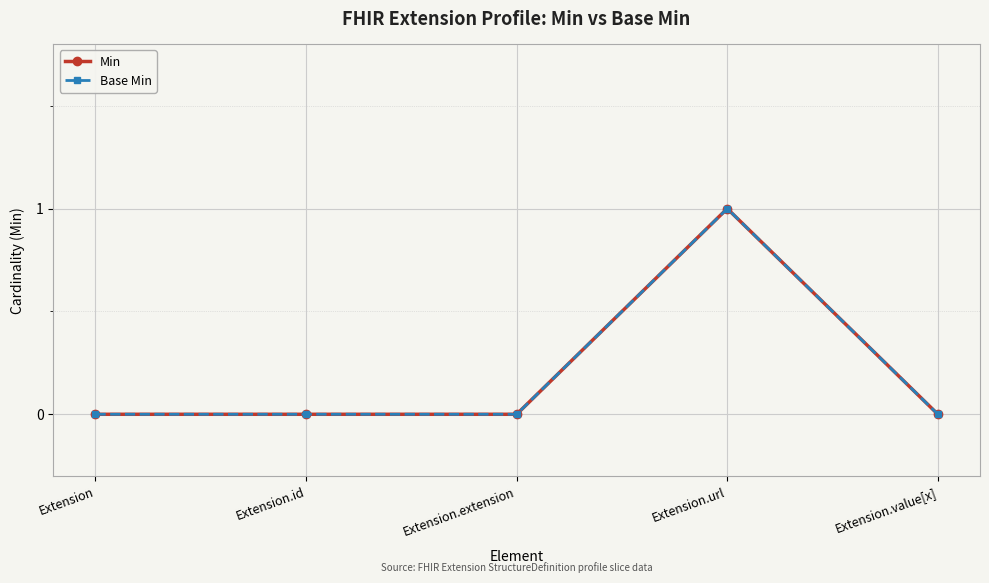

How many lines are shown in the chart?

2